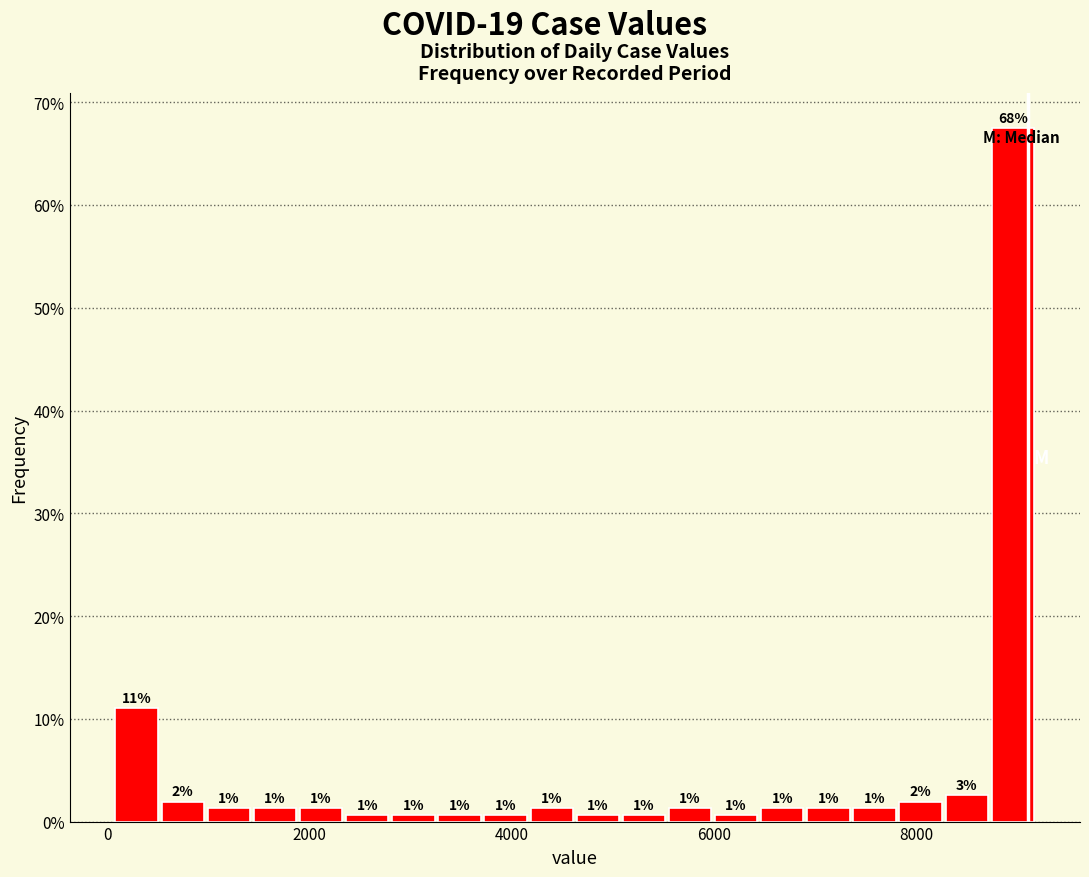

Around what value on the x-axis is the tallest bar? Give the approximate position of its centre, as read against the axis.

9000